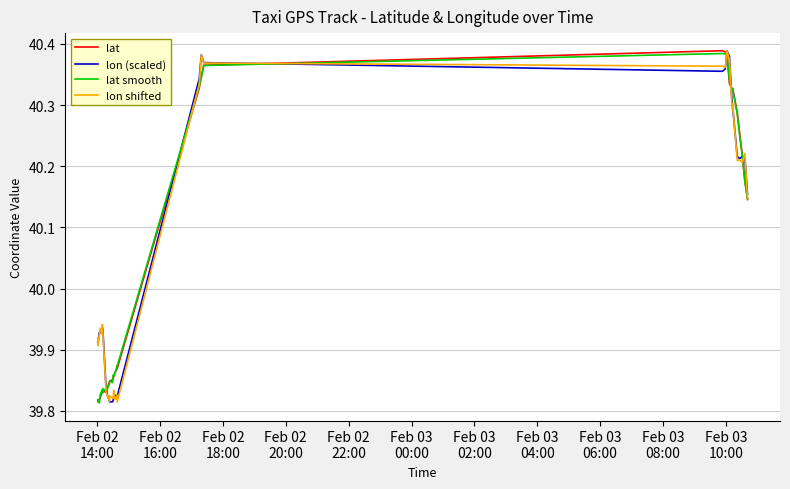

What is the average value of the lat series?

40.0